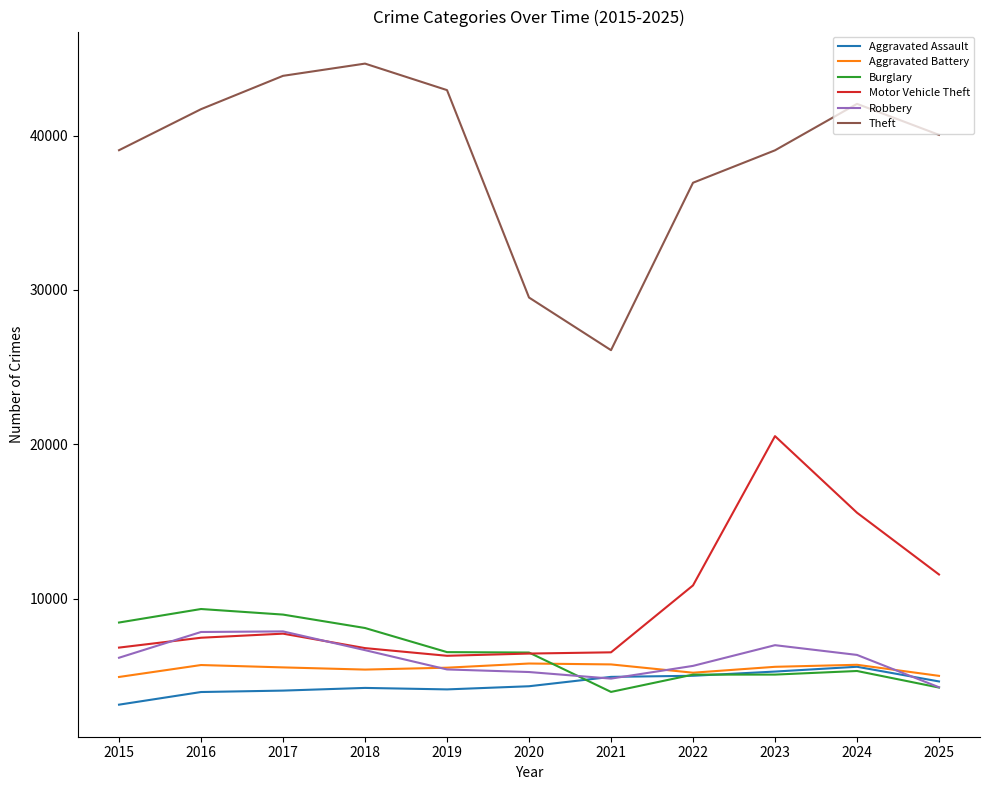

At which category does Theft reach its first local valley?

2021